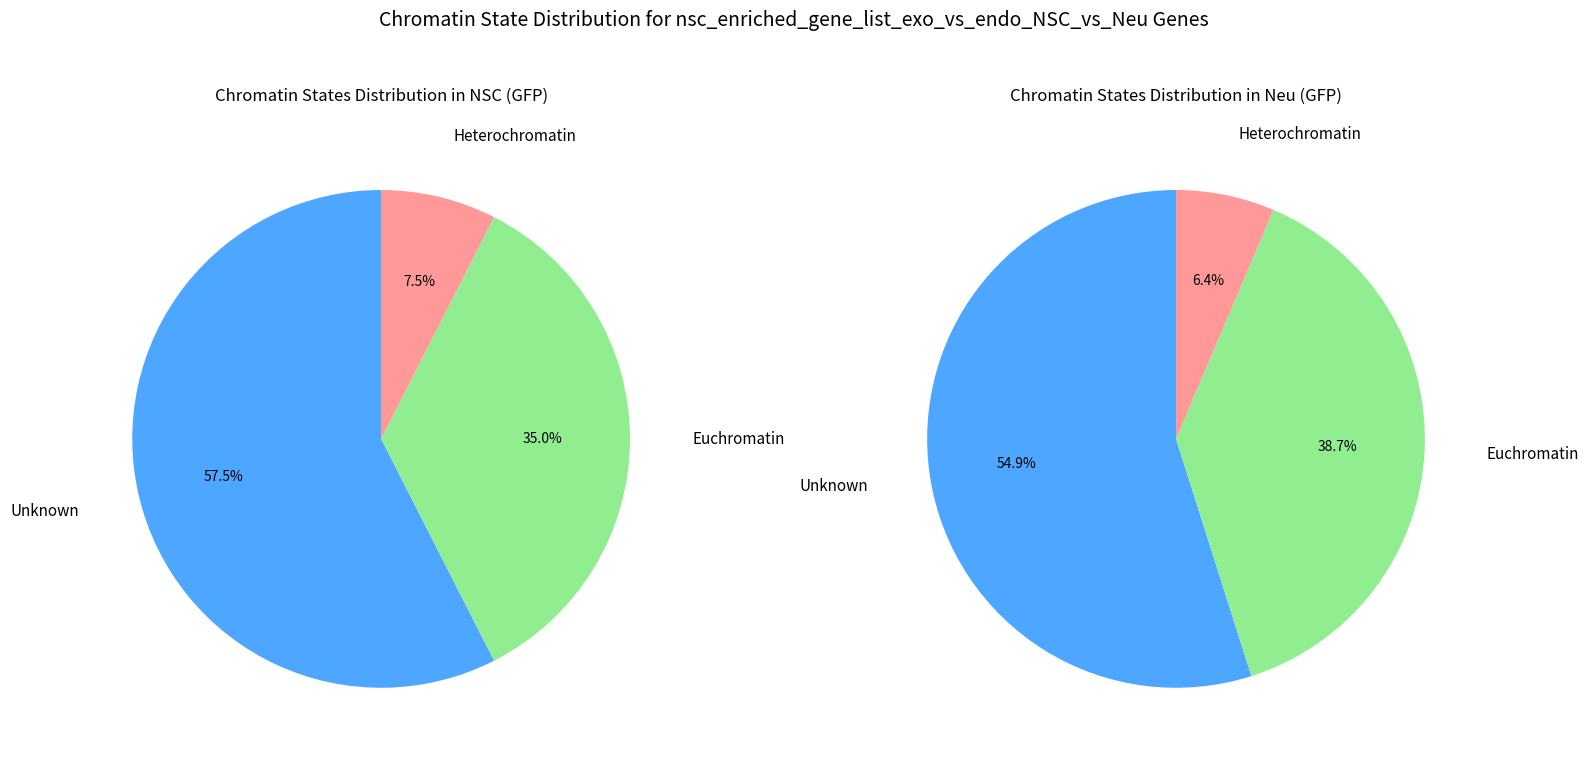

Between 4 and 5, which is larger?

5